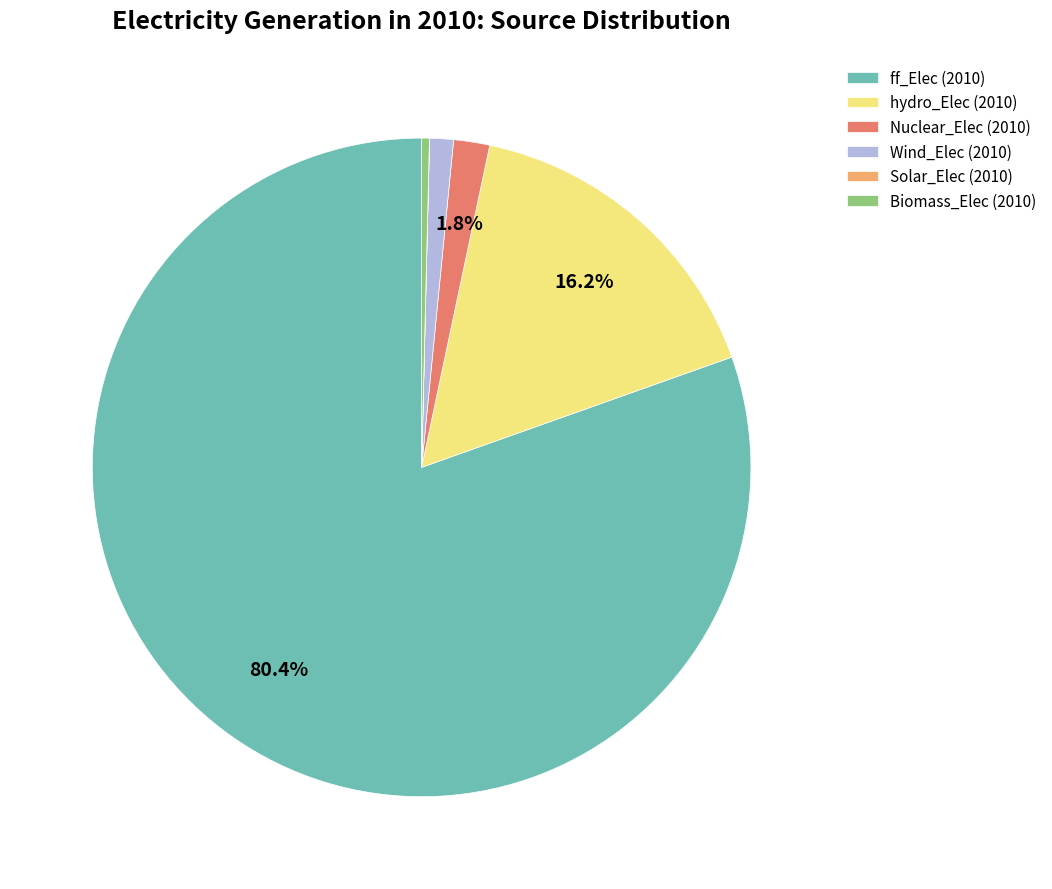

What percentage is the hydro_Elec (2010) slice, to the nearest percent?

16%